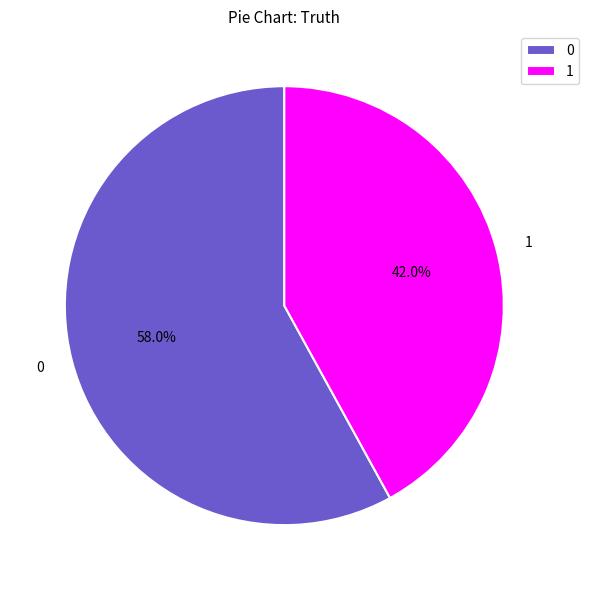

Combined, what portion of the pie is 0 and 1?

100.0%